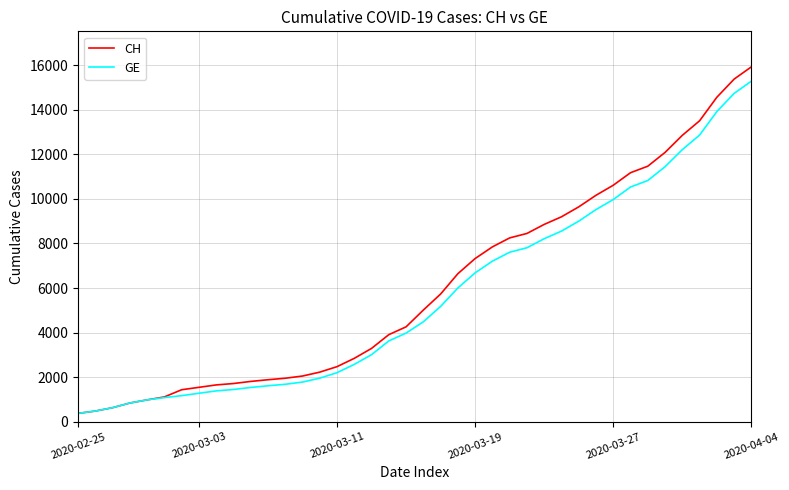

Which series has the largest range (max minus min)?

CH